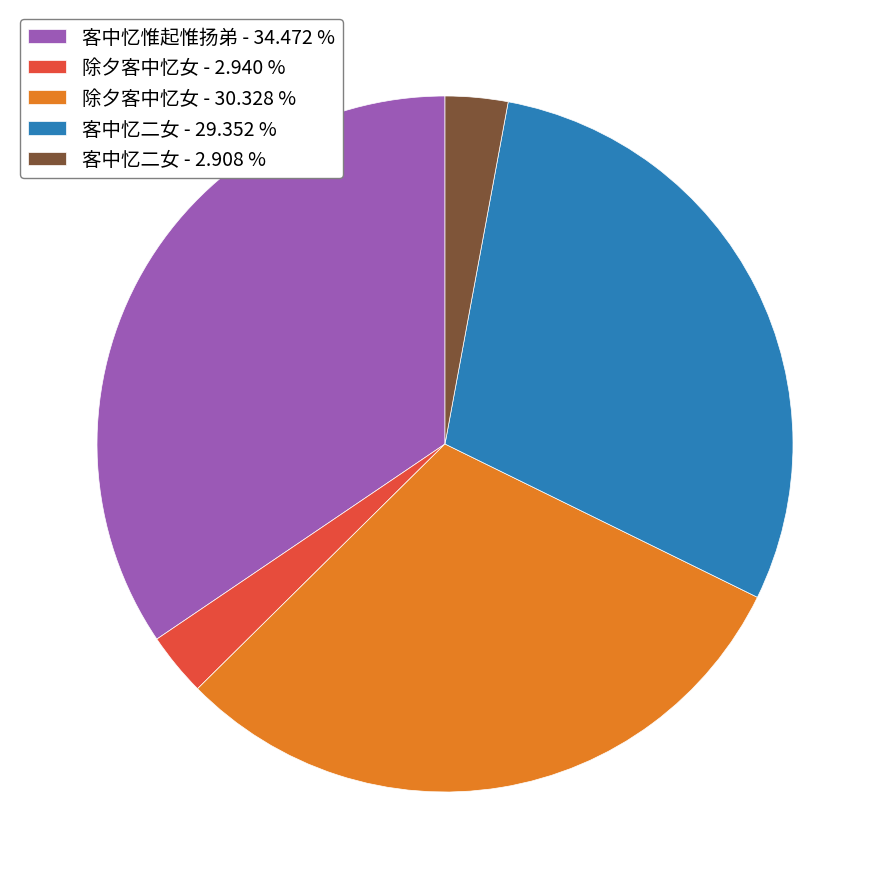

Approximately how many times larger is the value at 客中忆惟起惟扬弟 - 34.472 % compared to 客中忆二女 - 2.908 %?

11.9